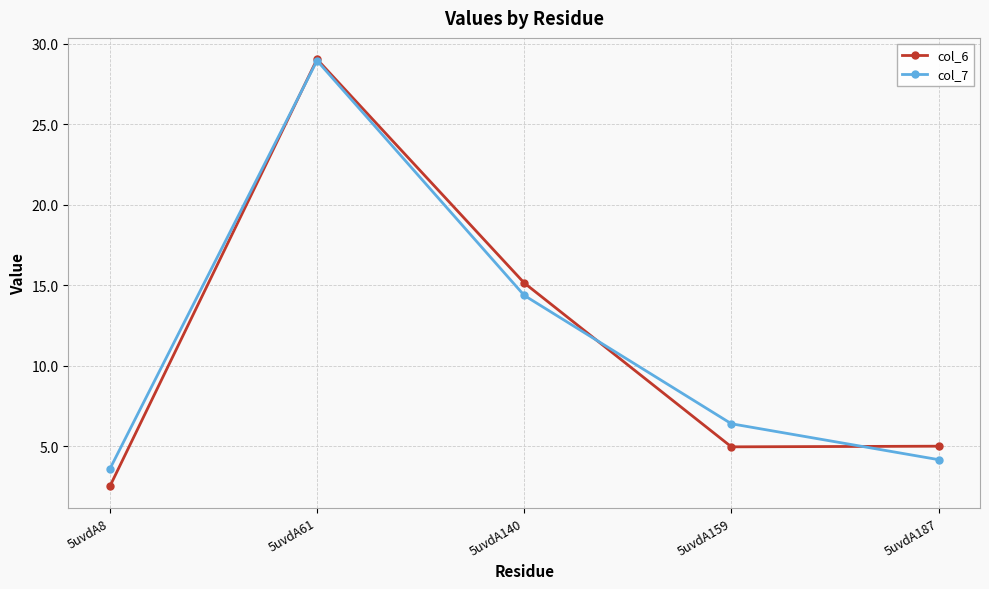

What is the spread (max minus min) of values at 5uvdA159?

1.4